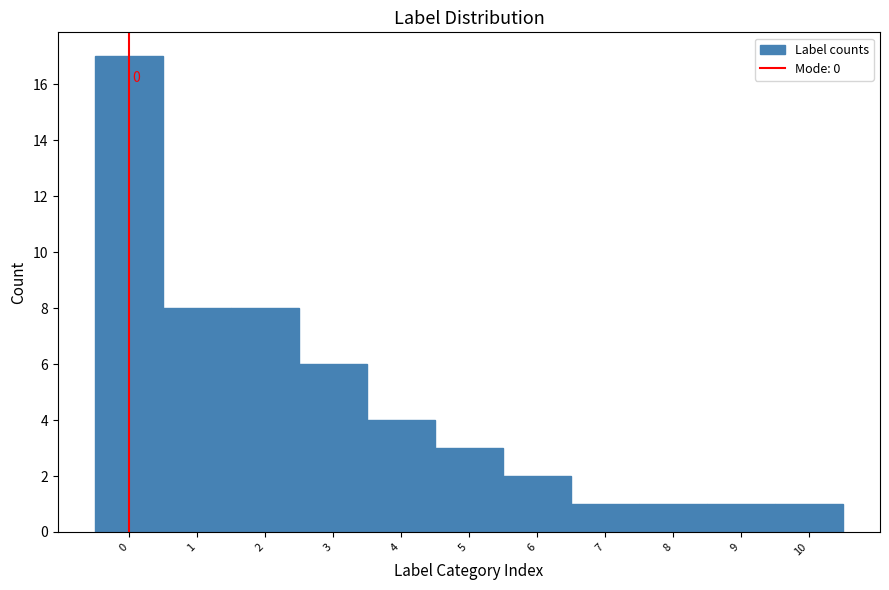

Over which range of the x-axis is the bar tallest?

-0.5 to 0.5